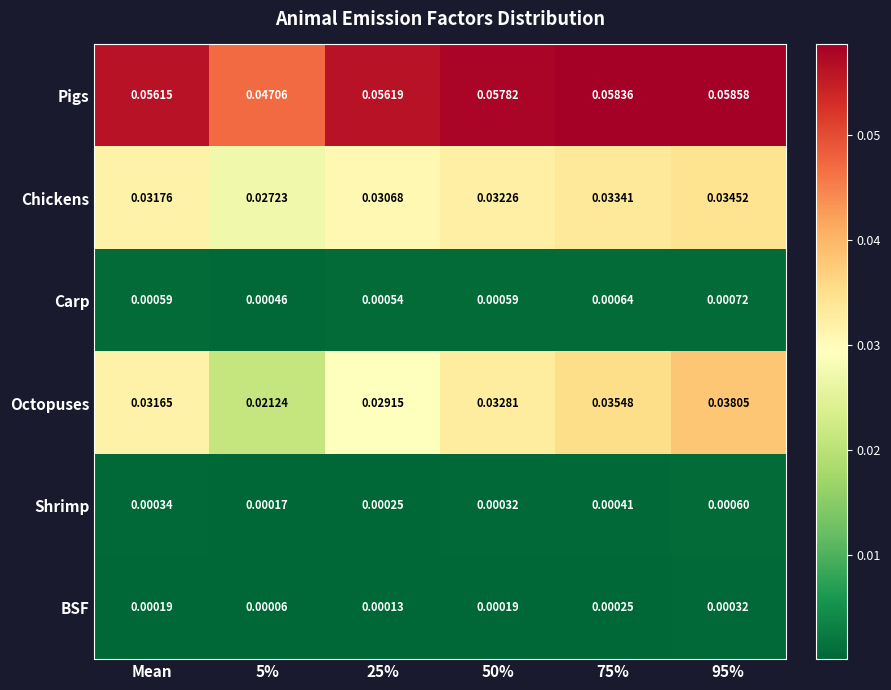

Rank the series at 95% from lowest to highest value.

BSF, Shrimp, Carp, Chickens, Octopuses, Pigs